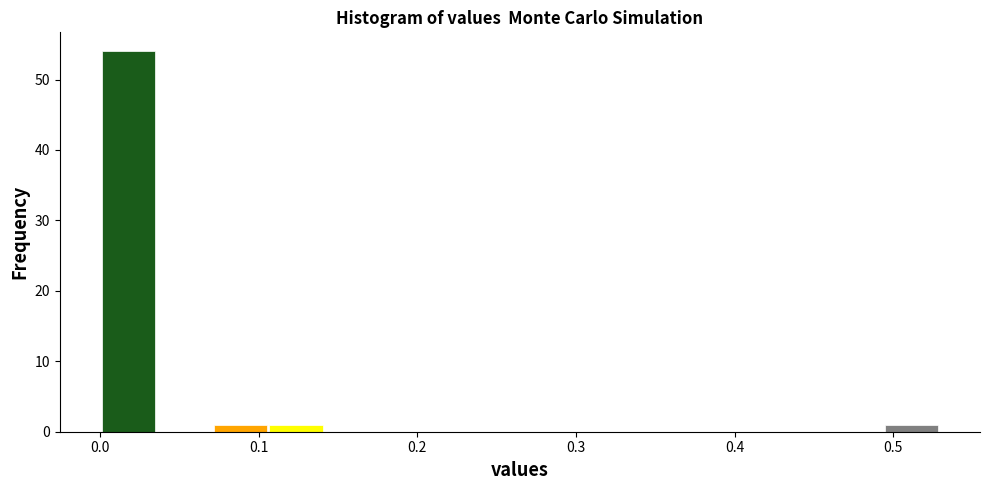

Around what value on the x-axis is the tallest bar? Give the approximate position of its centre, as read against the axis.

0.02